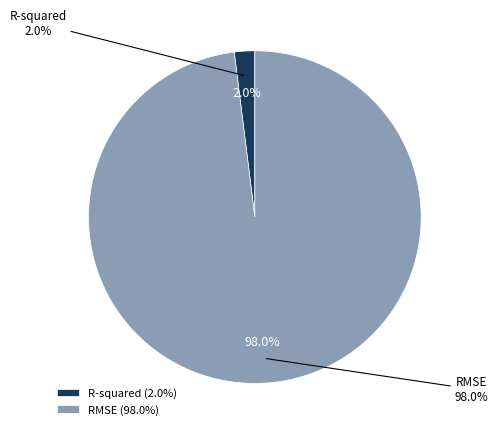

Combined, what portion of the pie is R-squared and RMSE?

100.0%